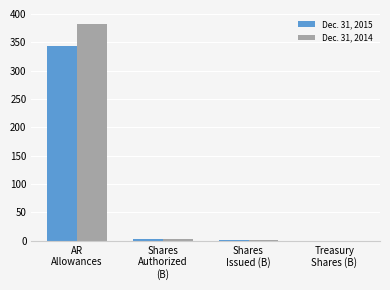

What is the maximum value for Dec. 31, 2014?

383.0